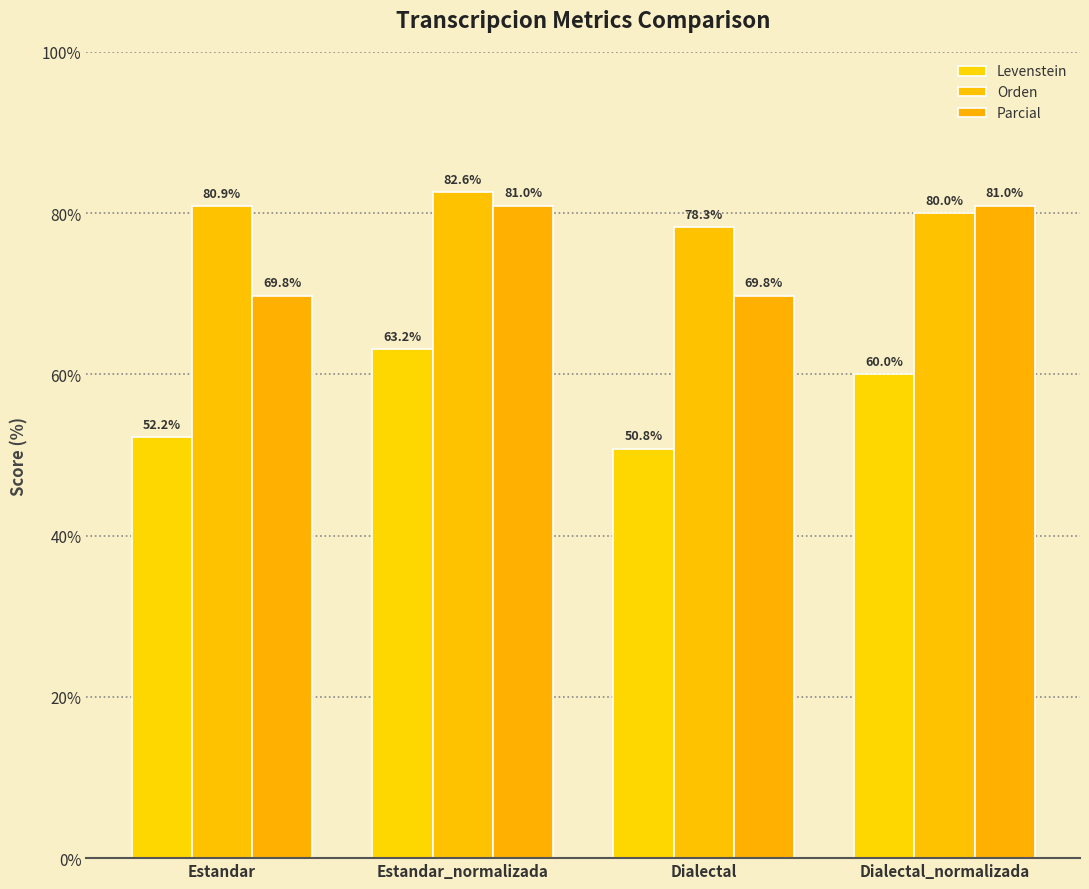

List the series in order of their peak value, lowest first.

Levenstein, Parcial, Orden